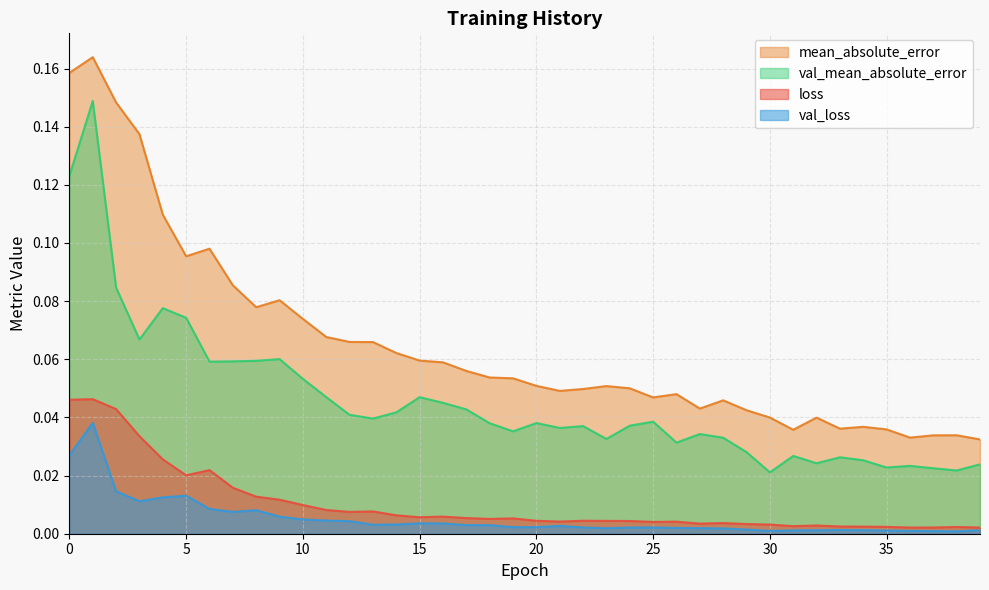

What are all the series names shown in the legend?

mean_absolute_error, val_mean_absolute_error, loss, val_loss